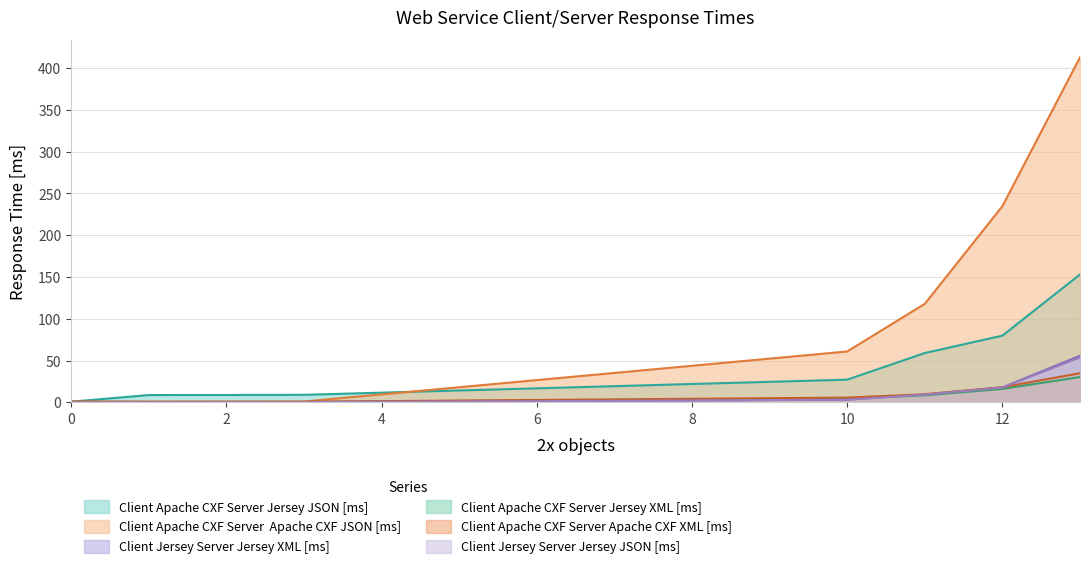

True or false: Client Apache CXF Server Jersey XML [ms] has more than 0 points higher than both neighbors.

False